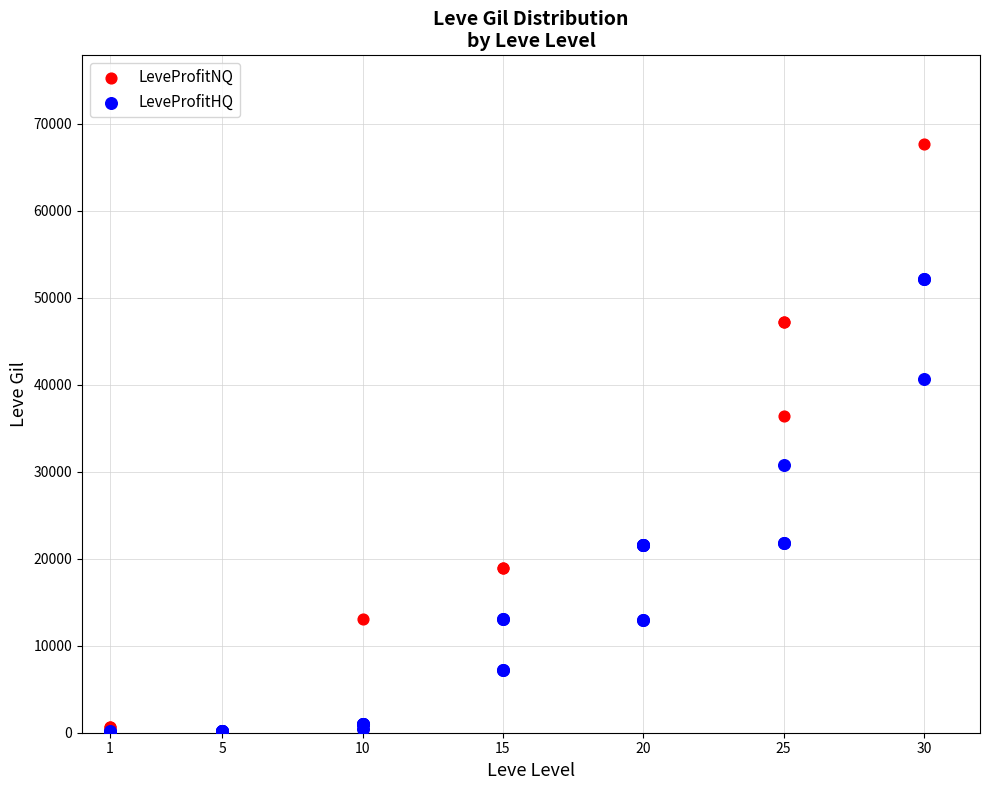

Which series has the widest spread of Y values?

LeveProfitNQ